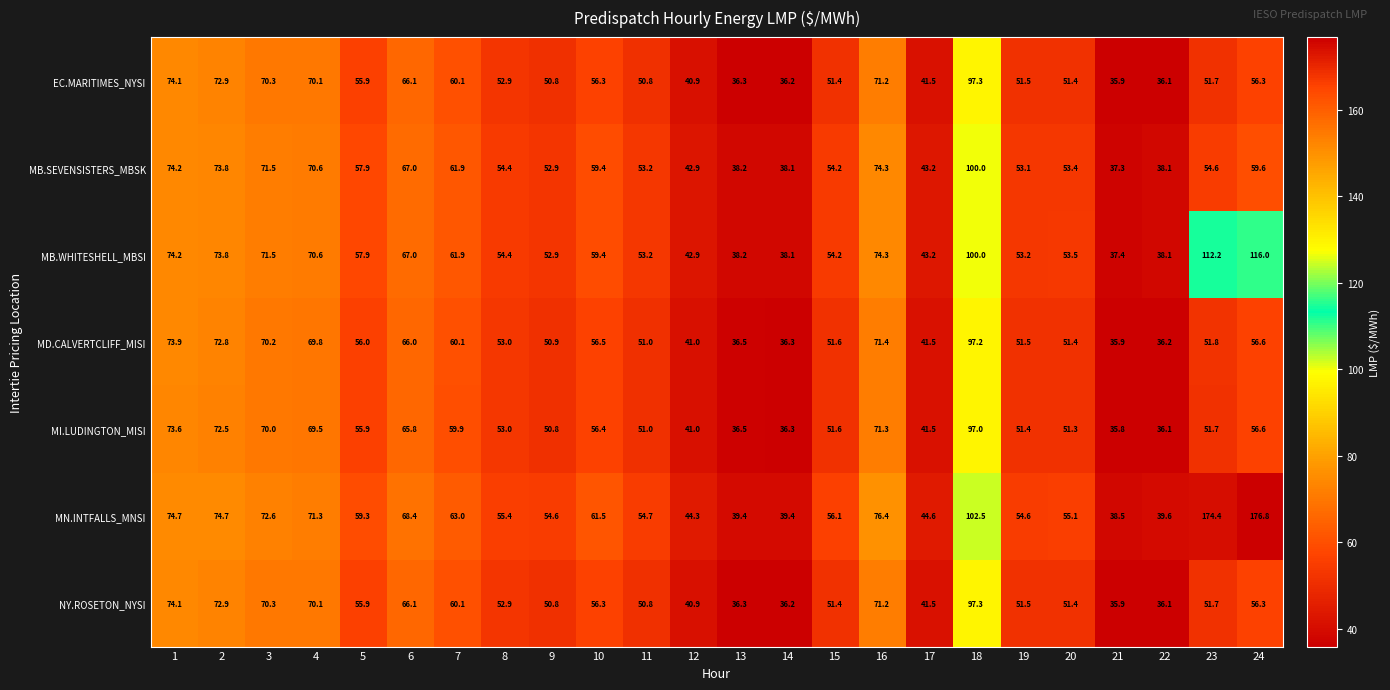

The value of NY.ROSETON_NYSI at 5 is 35.3. True or false?

False